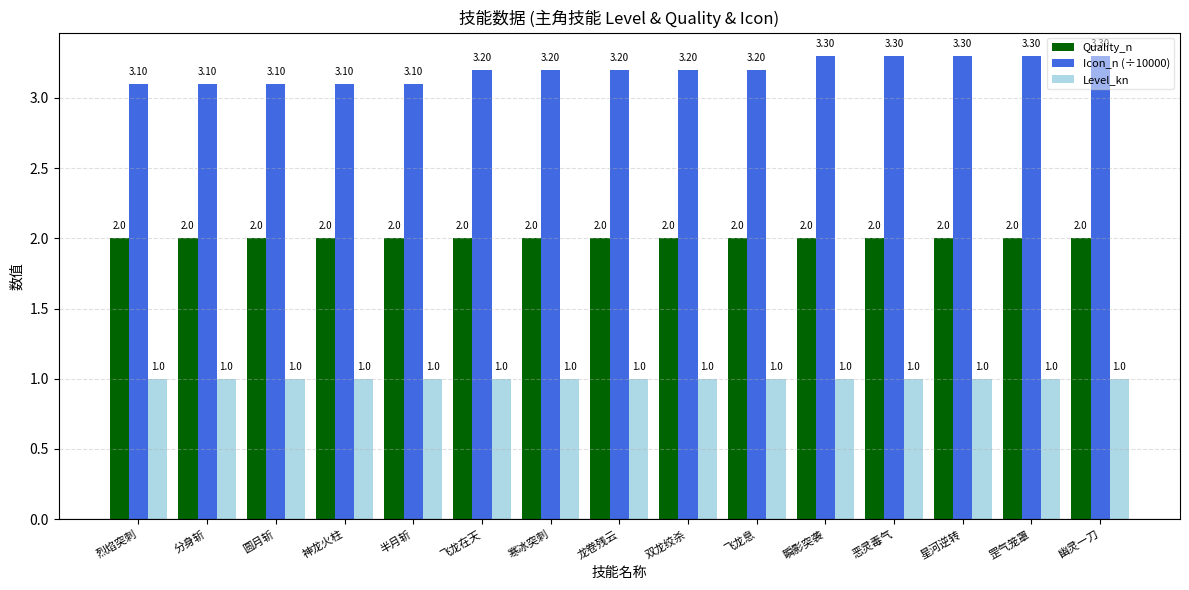

Does the chart contain any negative values?

No